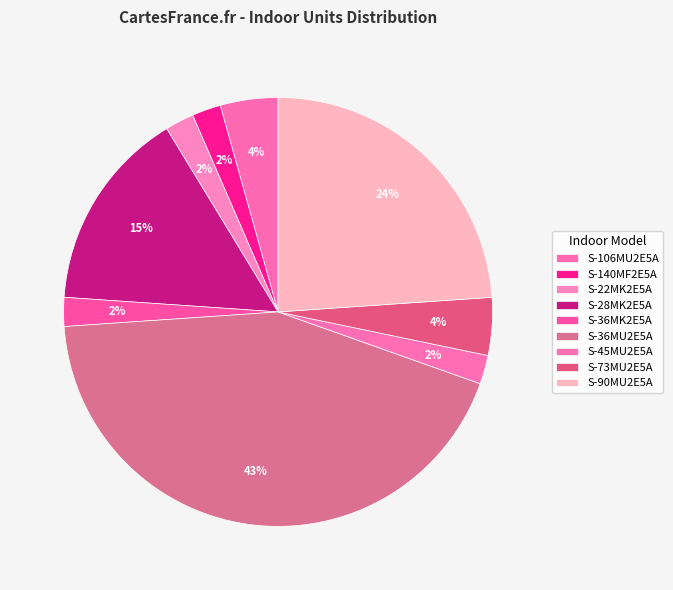

What is the largest slice in the pie chart?

S-36MU2E5A